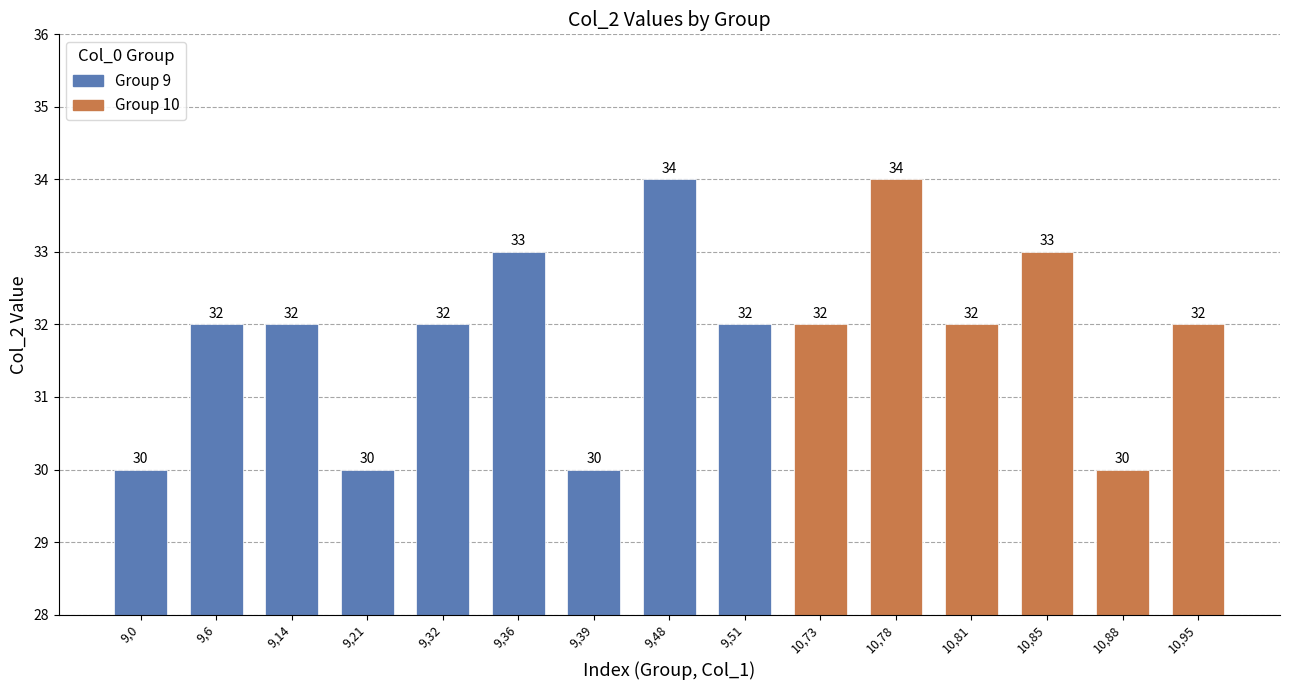

What is the value of the 6th bar from the left?

33